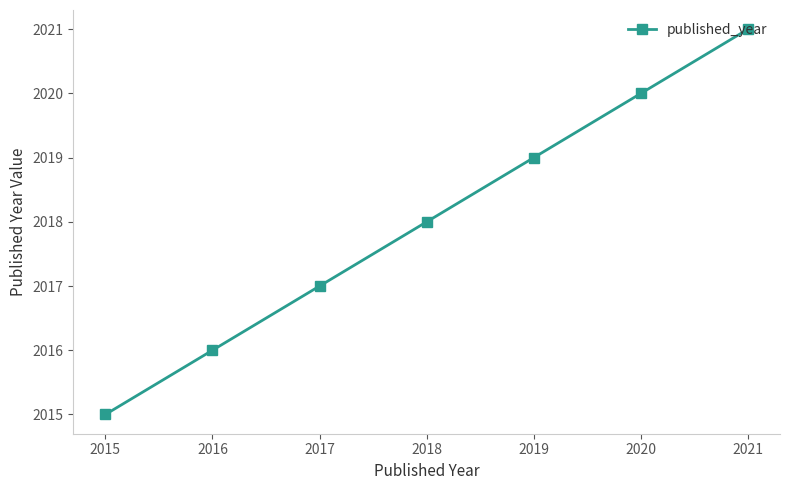

The value at 2016 is 1229. True or false?

False